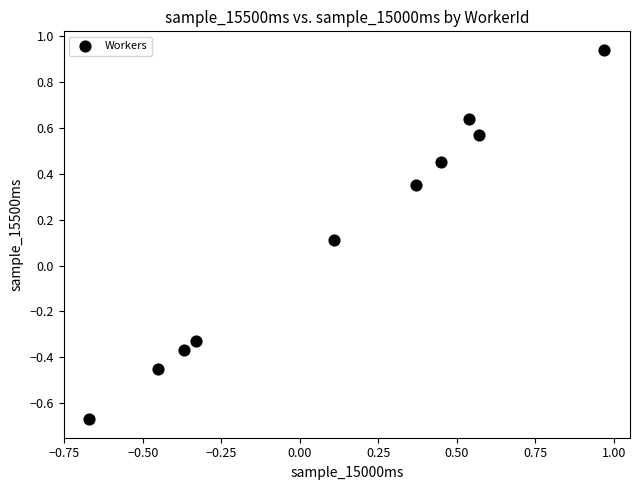

What is the range of X values (max minus min)?

1.6